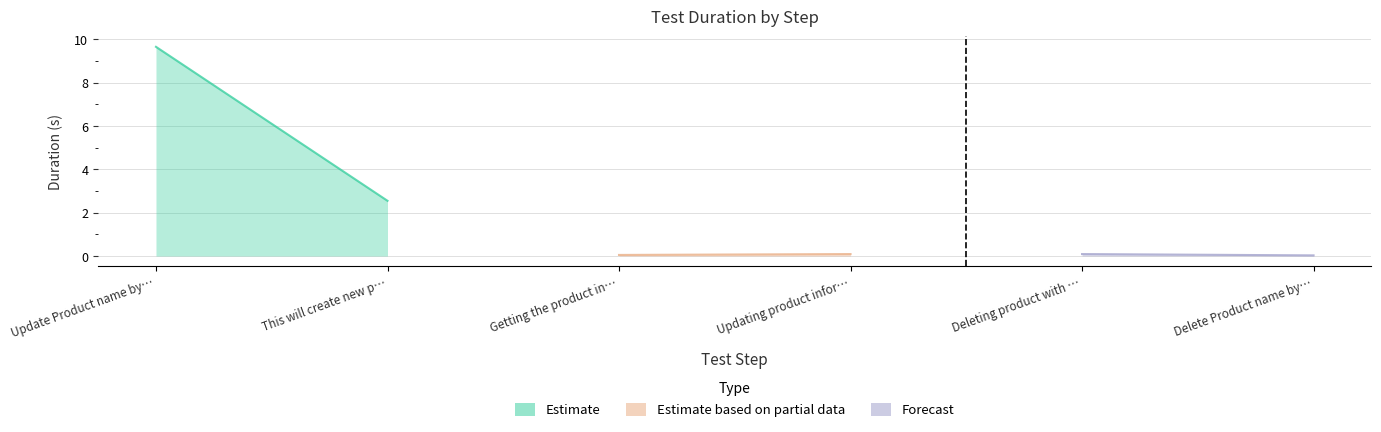

What is the maximum value shown in the chart?

9.7